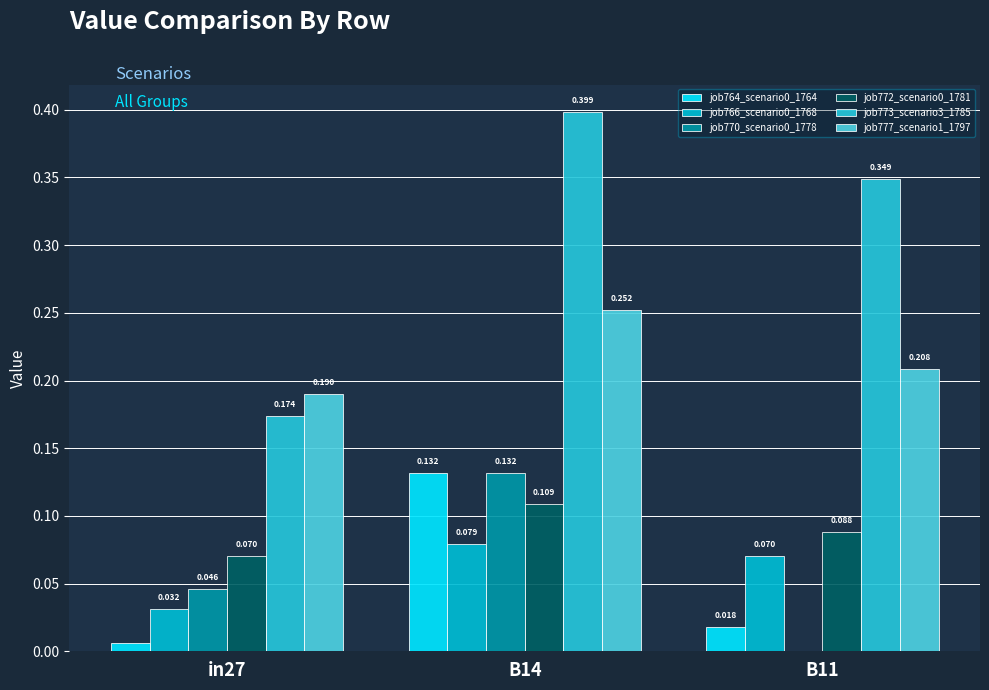

At how many categories does at least one series exceed 0?

3